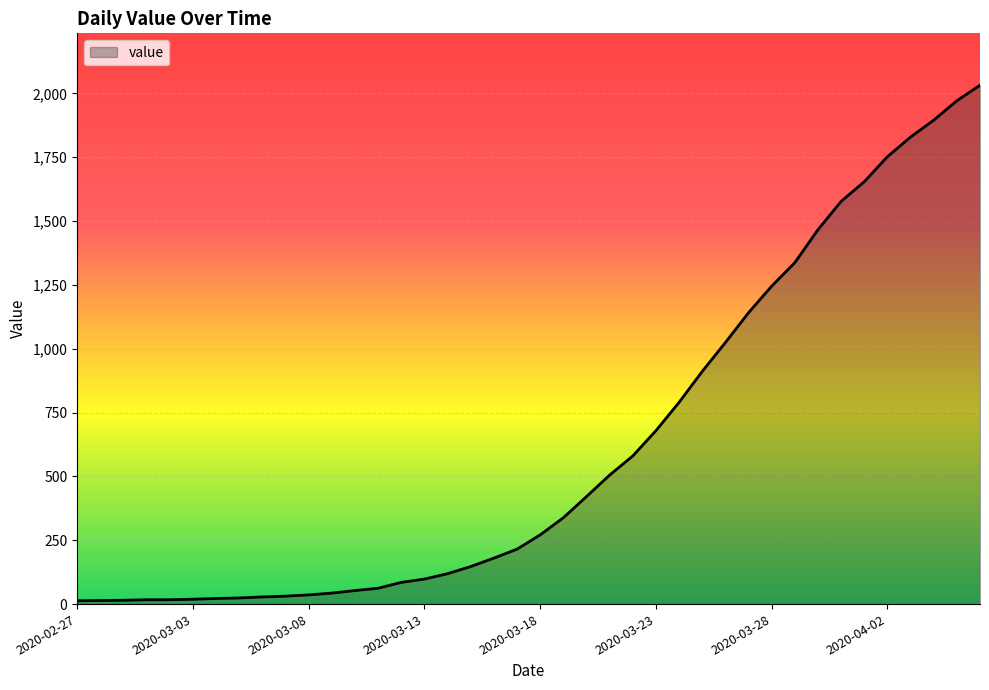

What is the maximum value shown in the chart?

2032